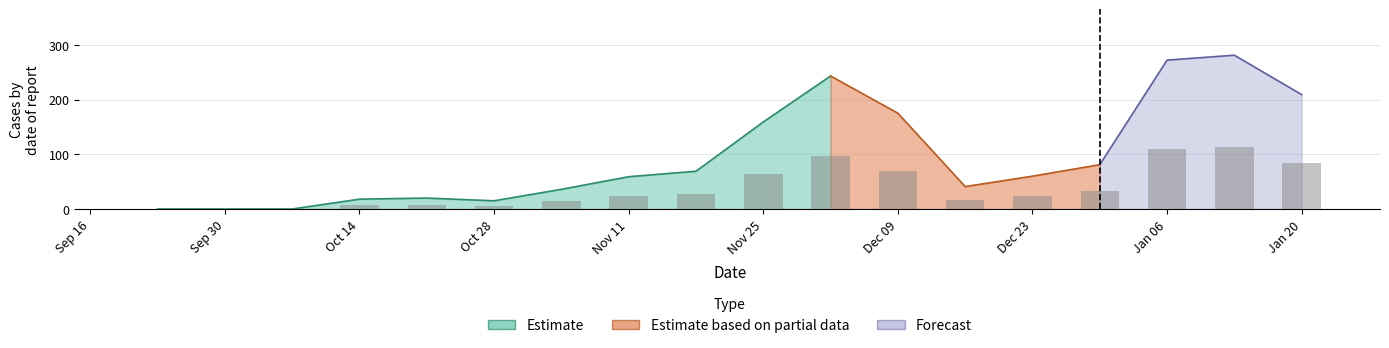

Read the value at 2024-12-16.

41